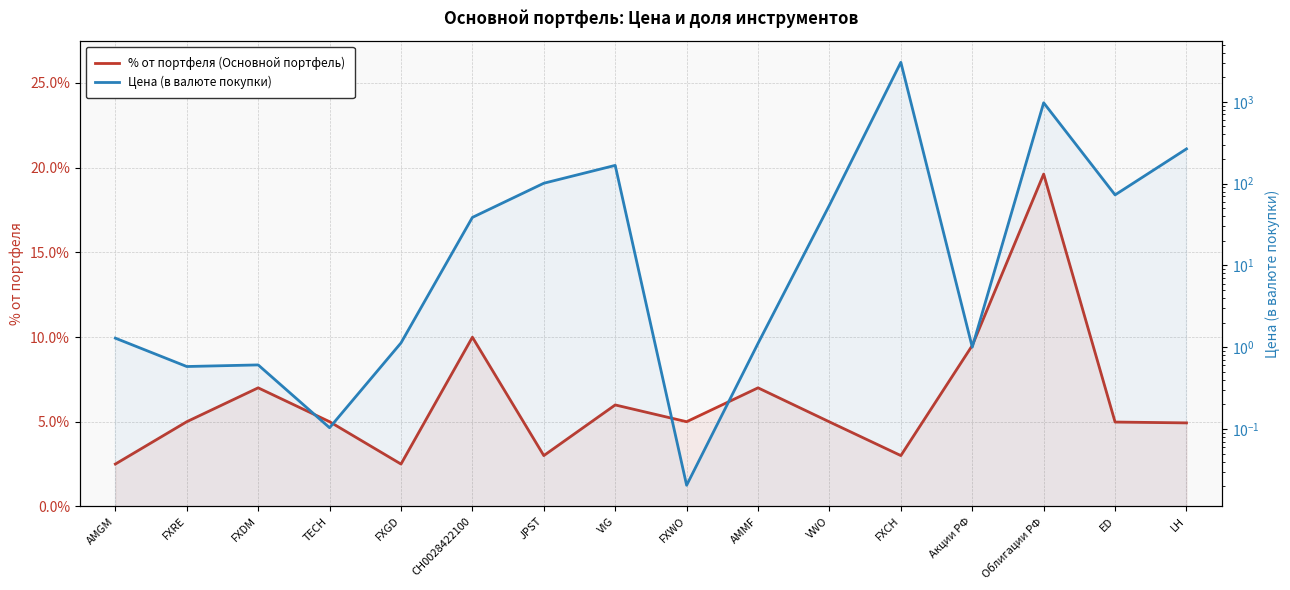

At how many categories does at least one series exceed 709?

2